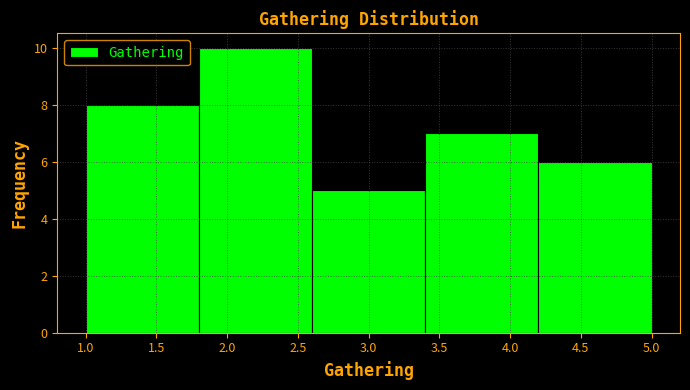

What is the height of the bar covering 3.4 to 4.2 on the x-axis? The values are not printed on the chart, so give them approximately, as read against the axis.

7